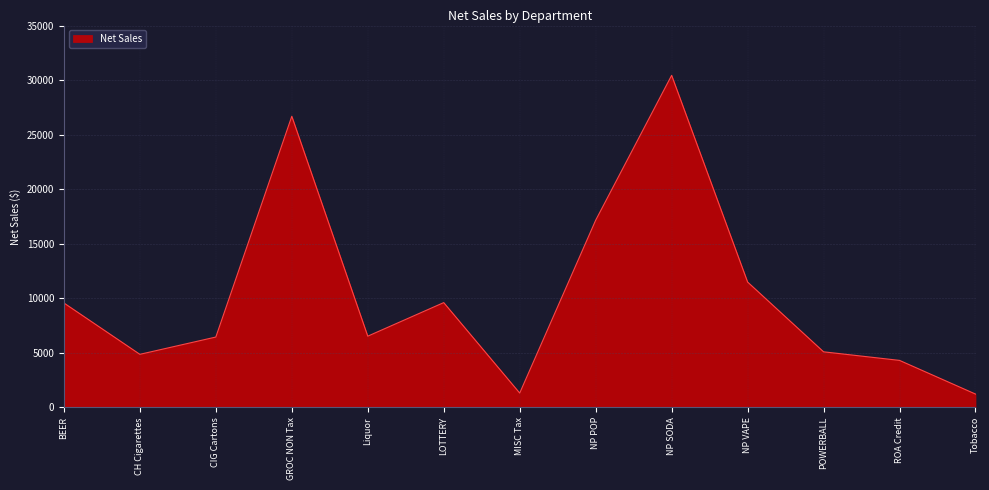

The value at NP SODA is 30448.1. True or false?

True